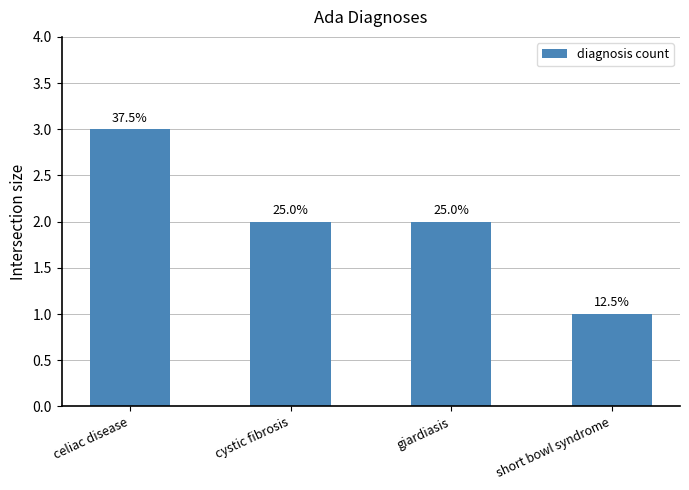

Rank the categories by value from lowest to highest.

short bowl syndrome, cystic fibrosis, giardiasis, celiac disease